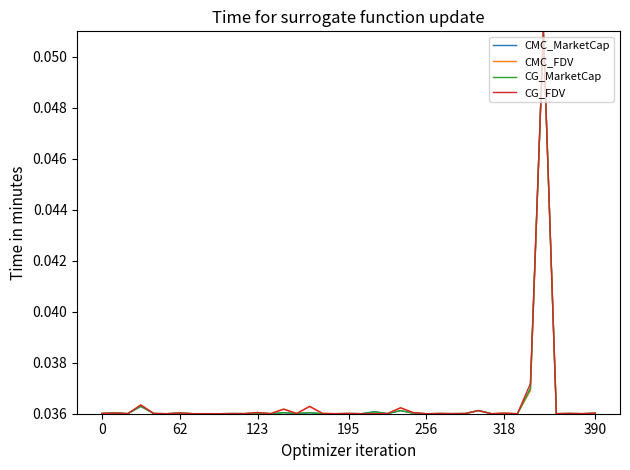

At how many categories does at least one series exceed 0?

39